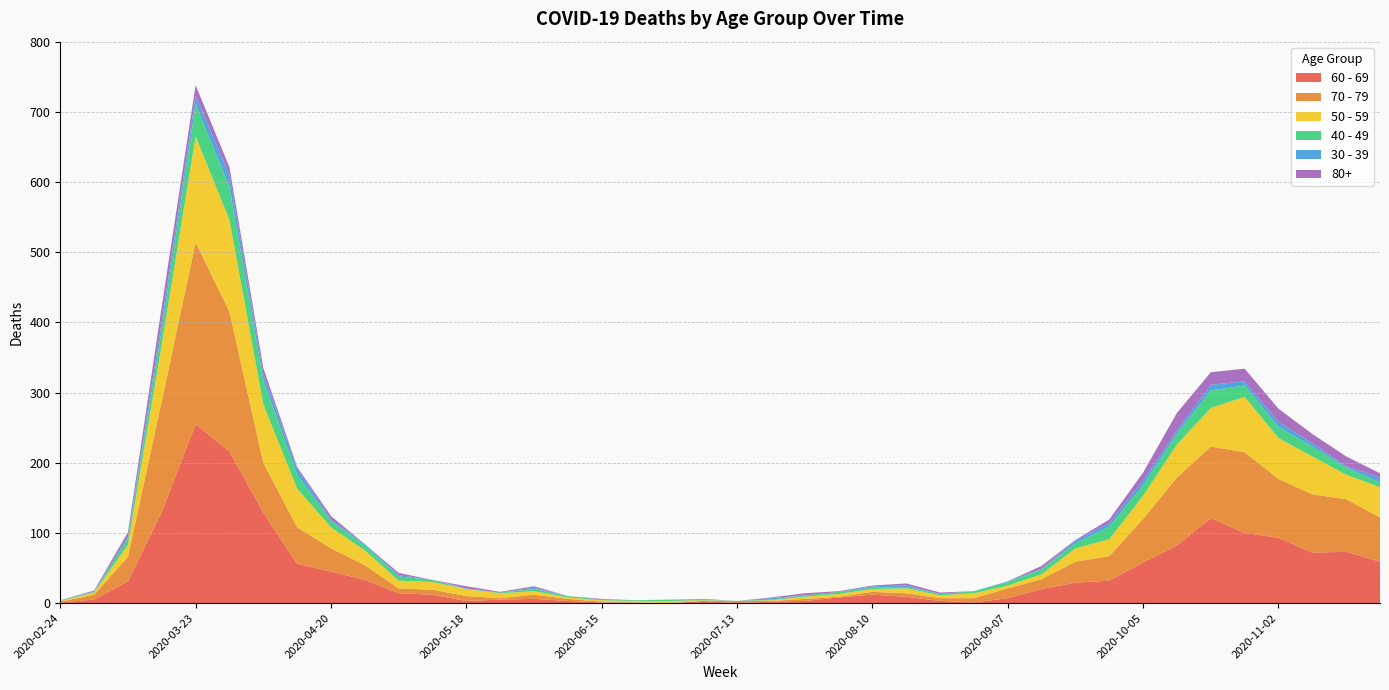

Reading left to right, transcribe all the data shown in this chart.

60 - 69: 2020-02-24=1	2020-03-02=5	2020-03-09=31	2020-03-16=130	2020-03-23=255	2020-03-30=216	2020-04-06=129	2020-04-13=56	2020-04-20=45	2020-04-27=33	2020-05-04=14	2020-05-11=12	2020-05-18=3	2020-05-25=5	2020-06-01=6	2020-06-08=3	2020-06-15=1	2020-06-22=0	2020-06-29=0	2020-07-06=3	2020-07-13=0	2020-07-20=2	2020-07-27=3	2020-08-03=8	2020-08-10=12	2020-08-17=9	2020-08-24=3	2020-08-31=1	2020-09-07=7	2020-09-14=20	2020-09-21=29	2020-09-28=32	2020-10-05=58	2020-10-12=82	2020-10-19=121	2020-10-26=100	2020-11-02=93	2020-11-09=72	2020-11-16=73	2020-11-23=59
70 - 79: 2020-02-24=1	2020-03-02=7	2020-03-09=35	2020-03-16=158	2020-03-23=259	2020-03-30=199	2020-04-06=71	2020-04-13=52	2020-04-20=33	2020-04-27=21	2020-05-04=7	2020-05-11=7	2020-05-18=7	2020-05-25=2	2020-06-01=6	2020-06-08=3	2020-06-15=1	2020-06-22=1	2020-06-29=0	2020-07-06=0	2020-07-13=3	2020-07-20=1	2020-07-27=3	2020-08-03=1	2020-08-10=4	2020-08-17=5	2020-08-24=4	2020-08-31=6	2020-09-07=14	2020-09-14=14	2020-09-21=30	2020-09-28=35	2020-10-05=62	2020-10-12=97	2020-10-19=102	2020-10-26=115	2020-11-02=84	2020-11-09=83	2020-11-16=75	2020-11-23=63
50 - 59: 2020-02-24=1	2020-03-02=3	2020-03-09=17	2020-03-16=81	2020-03-23=151	2020-03-30=131	2020-04-06=83	2020-04-13=55	2020-04-20=30	2020-04-27=21	2020-05-04=11	2020-05-11=11	2020-05-18=10	2020-05-25=7	2020-06-01=5	2020-06-08=2	2020-06-15=2	2020-06-22=2	2020-06-29=3	2020-07-06=1	2020-07-13=0	2020-07-20=1	2020-07-27=3	2020-08-03=4	2020-08-10=4	2020-08-17=7	2020-08-24=4	2020-08-31=7	2020-09-07=4	2020-09-14=7	2020-09-21=19	2020-09-28=24	2020-10-05=33	2020-10-12=47	2020-10-19=55	2020-10-26=79	2020-11-02=58	2020-11-09=54	2020-11-16=35	2020-11-23=43
40 - 49: 2020-02-24=1	2020-03-02=1	2020-03-09=9	2020-03-16=21	2020-03-23=46	2020-03-30=47	2020-04-06=34	2020-04-13=20	2020-04-20=9	2020-04-27=7	2020-05-04=6	2020-05-11=3	2020-05-18=0	2020-05-25=1	2020-06-01=3	2020-06-08=2	2020-06-15=1	2020-06-22=1	2020-06-29=2	2020-07-06=1	2020-07-13=0	2020-07-20=1	2020-07-27=2	2020-08-03=3	2020-08-10=2	2020-08-17=2	2020-08-24=2	2020-08-31=3	2020-09-07=5	2020-09-14=7	2020-09-21=7	2020-09-28=18	2020-10-05=15	2020-10-12=15	2020-10-19=25	2020-10-26=16	2020-11-02=16	2020-11-09=14	2020-11-16=10	2020-11-23=7
30 - 39: 2020-02-24=0	2020-03-02=1	2020-03-09=3	2020-03-16=12	2020-03-23=12	2020-03-30=17	2020-04-06=10	2020-04-13=9	2020-04-20=2	2020-04-27=2	2020-05-04=2	2020-05-11=0	2020-05-18=1	2020-05-25=0	2020-06-01=2	2020-06-08=0	2020-06-15=0	2020-06-22=0	2020-06-29=0	2020-07-06=1	2020-07-13=0	2020-07-20=2	2020-07-27=0	2020-08-03=0	2020-08-10=2	2020-08-17=2	2020-08-24=0	2020-08-31=0	2020-09-07=1	2020-09-14=1	2020-09-21=4	2020-09-28=5	2020-10-05=7	2020-10-12=5	2020-10-19=8	2020-10-26=6	2020-11-02=7	2020-11-09=5	2020-11-16=2	2020-11-23=7
80+: 2020-02-24=0	2020-03-02=1	2020-03-09=6	2020-03-16=21	2020-03-23=15	2020-03-30=11	2020-04-06=8	2020-04-13=2	2020-04-20=5	2020-04-27=0	2020-05-04=3	2020-05-11=0	2020-05-18=3	2020-05-25=1	2020-06-01=2	2020-06-08=0	2020-06-15=1	2020-06-22=0	2020-06-29=0	2020-07-06=0	2020-07-13=0	2020-07-20=1	2020-07-27=3	2020-08-03=1	2020-08-10=1	2020-08-17=3	2020-08-24=2	2020-08-31=0	2020-09-07=0	2020-09-14=4	2020-09-21=1	2020-09-28=5	2020-10-05=11	2020-10-12=25	2020-10-19=18	2020-10-26=18	2020-11-02=19	2020-11-09=13	2020-11-16=14	2020-11-23=6